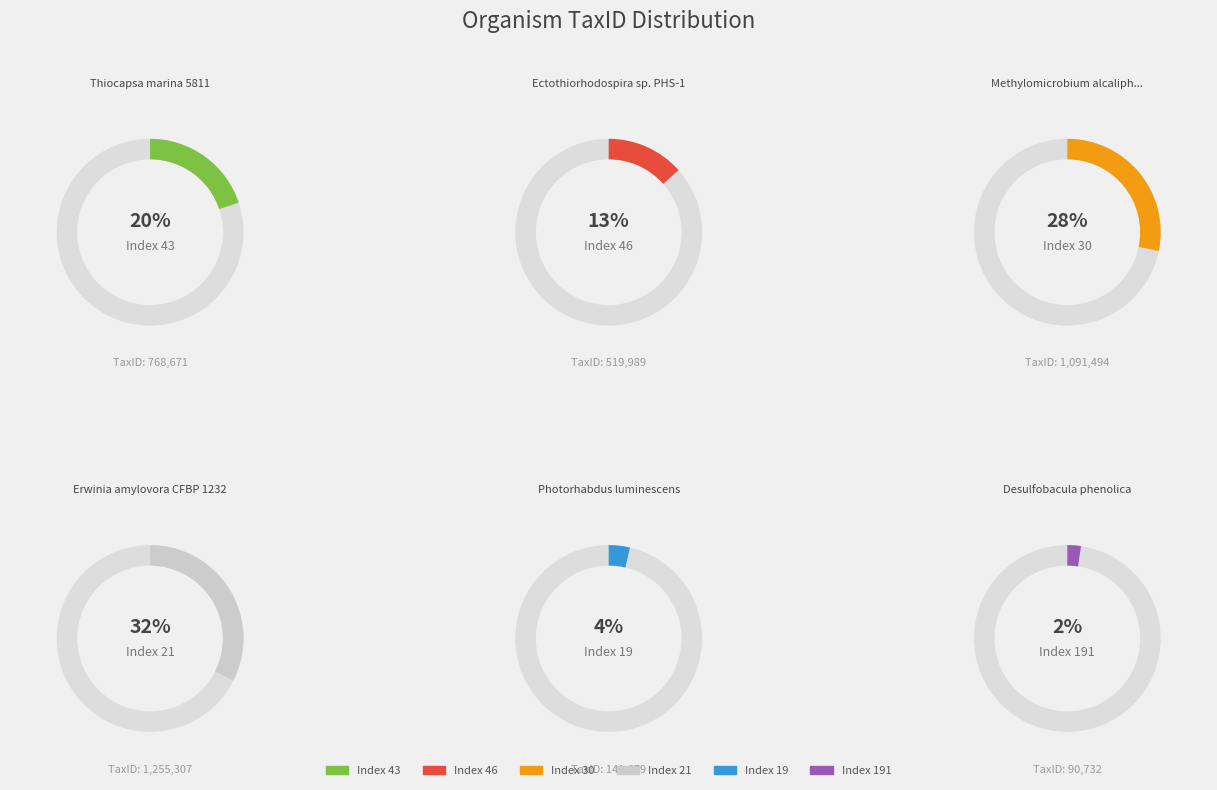

To the nearest percent, what is the difference between the 21 and 30 slice percentages?

4%